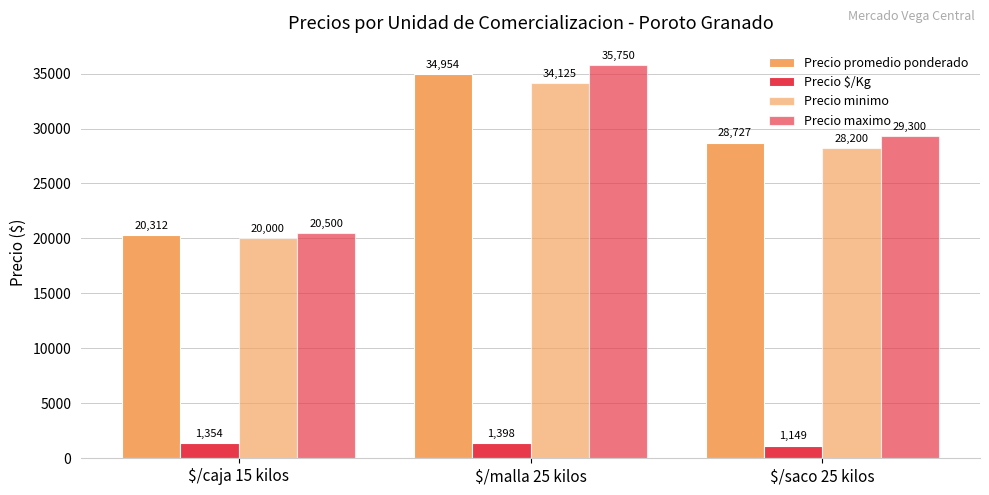

What is the sum of the Precio maximo values at $/malla 25 kilos and $/saco 25 kilos?

65050